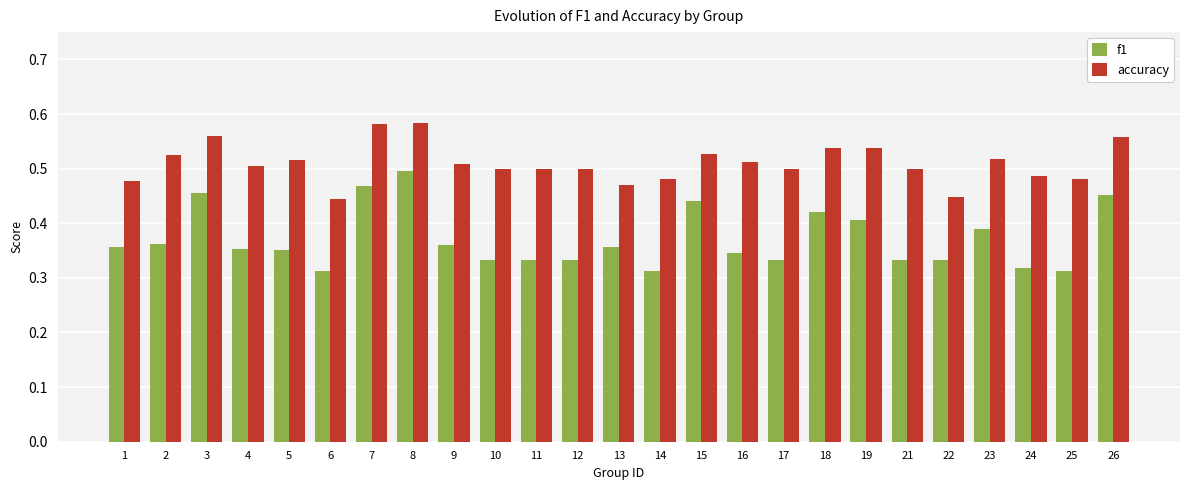

How many bars are there in total?

50